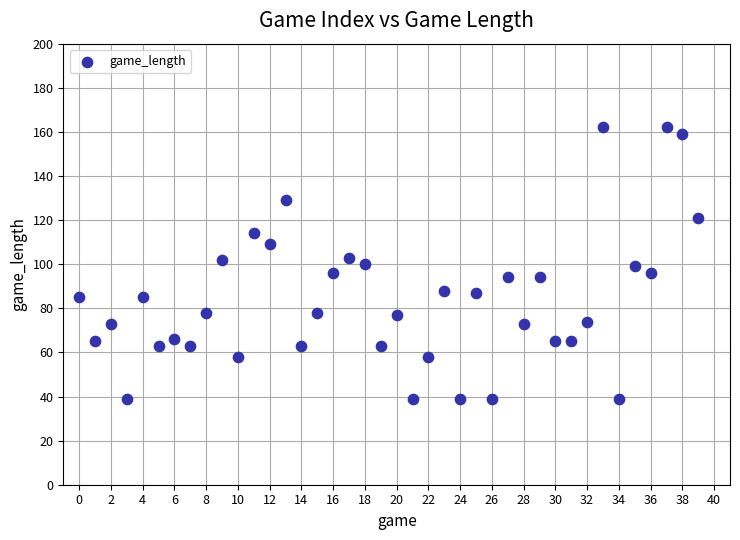

What is the range of Y values (max minus min)?

123